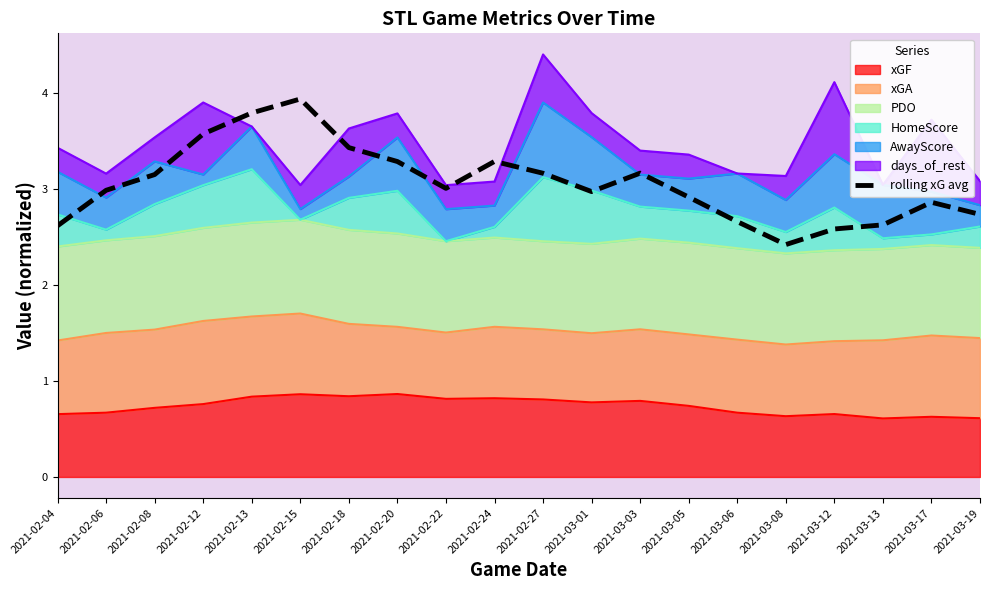

What position from the right is 2021-02-20?

13